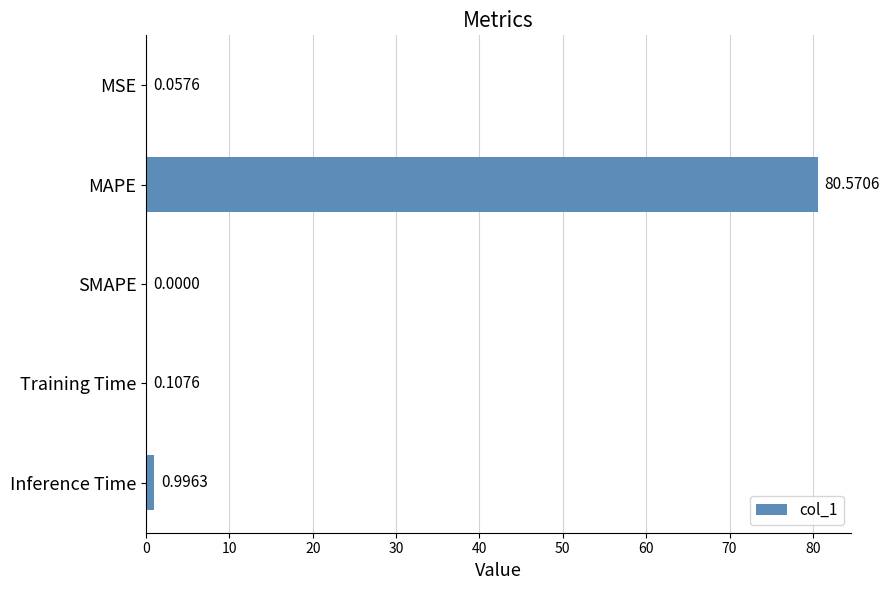

Between MAPE and SMAPE, which is larger?

MAPE